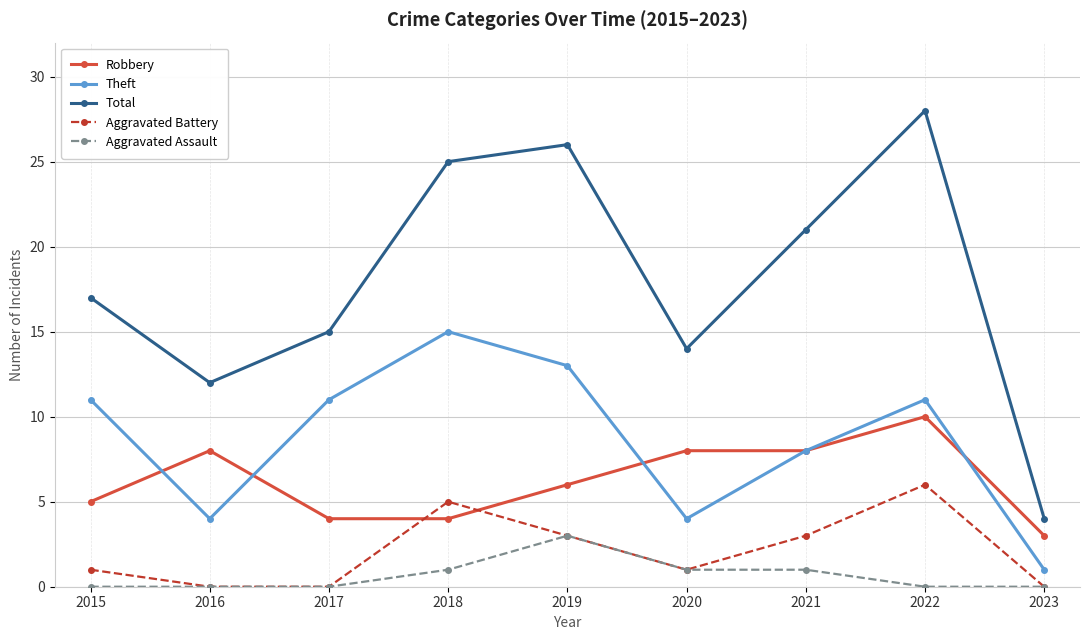

Which series has the largest range (max minus min)?

Total